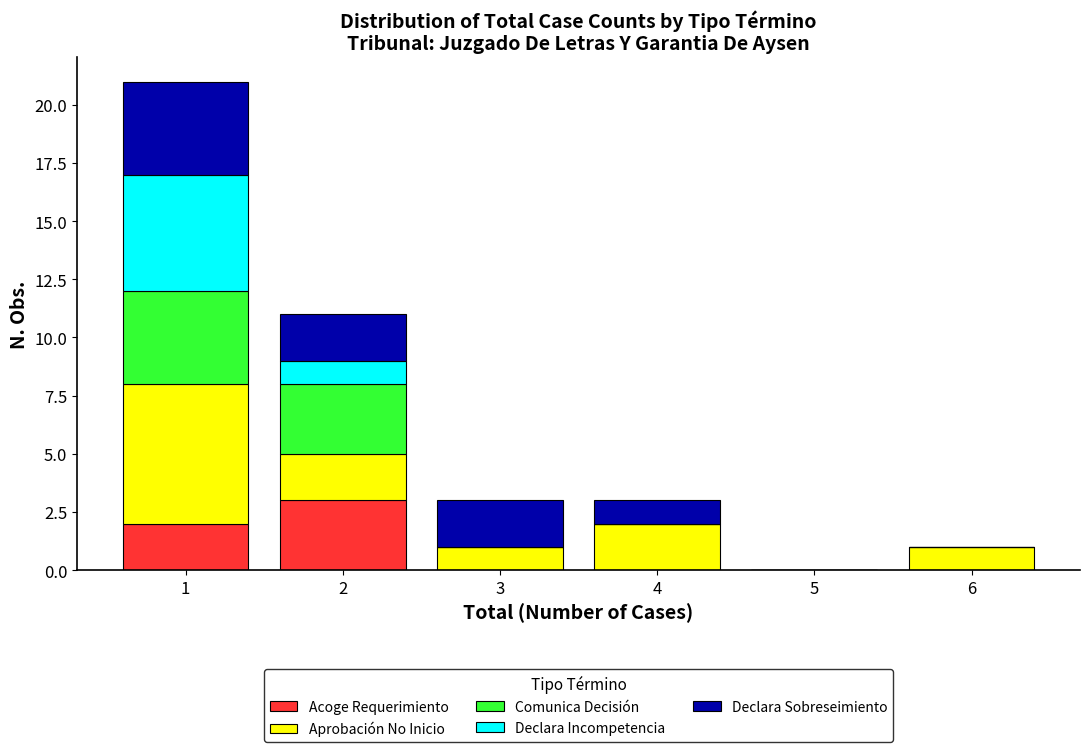

Reading right to left, transcribe the values for Acoge Requerimiento.

6=0	5=0	4=0	3=0	2=3	1=2